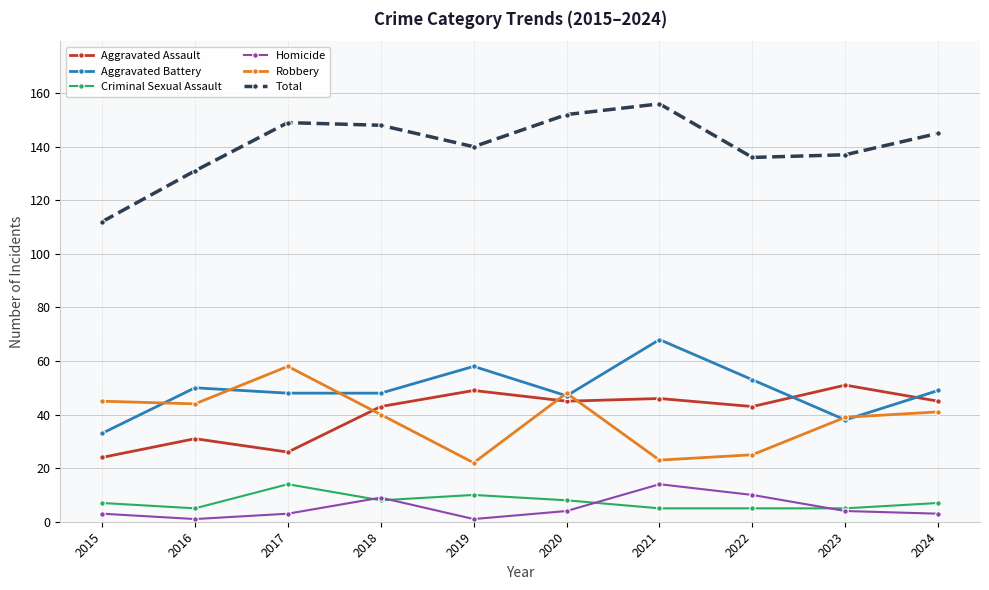

Does the chart display data point markers on the line(s)?

Yes